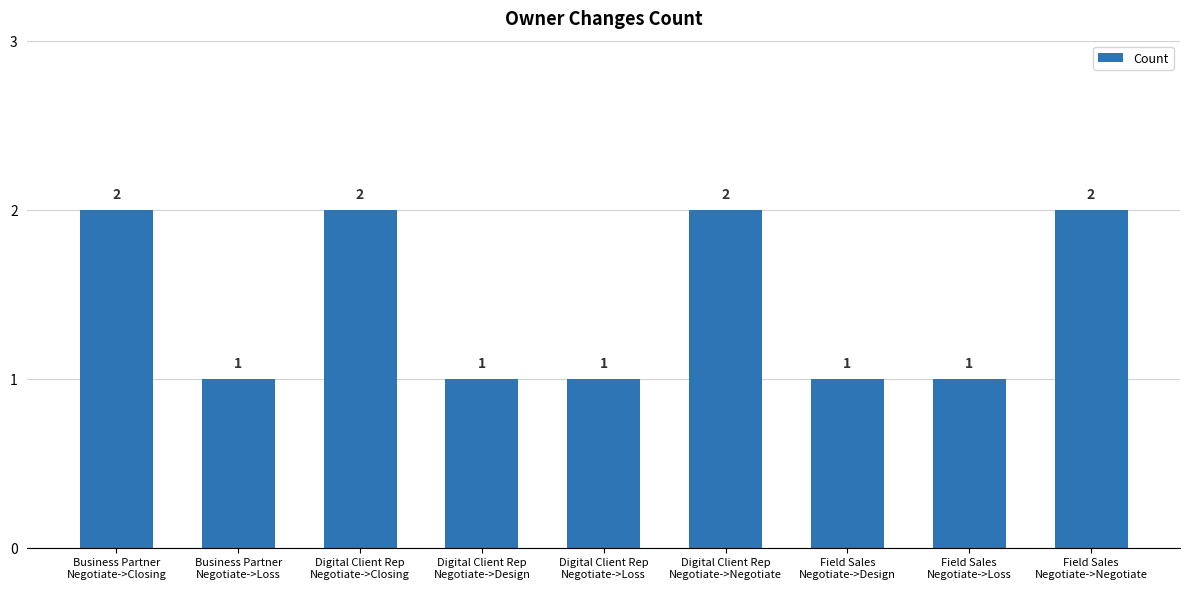

How many bars are there in total?

9